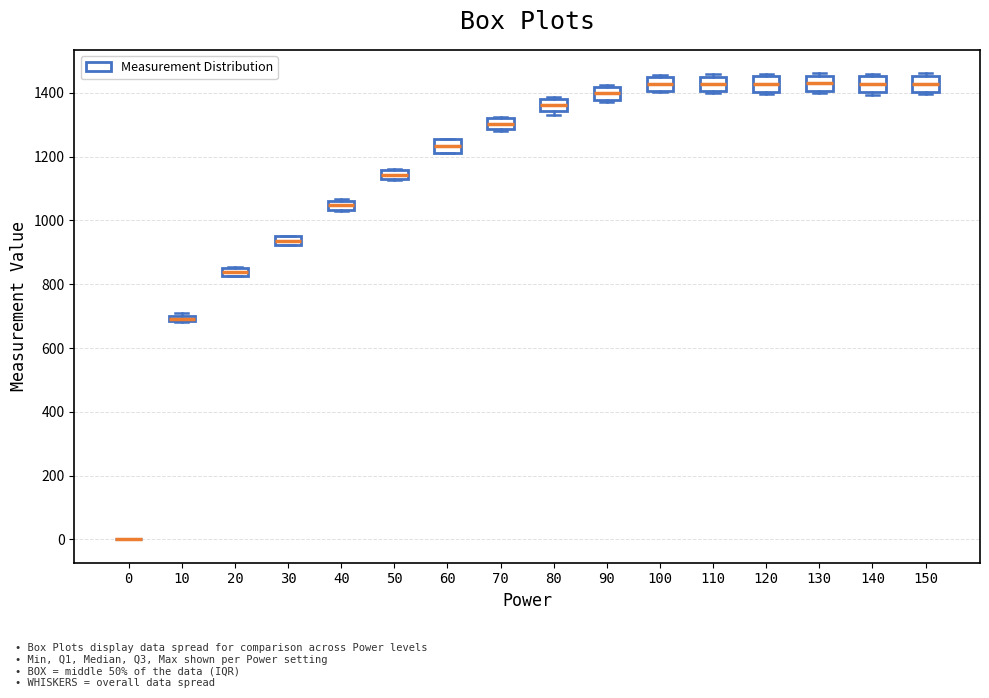

Where does the median line of the box at x = 90 sit on the y-axis? The values are not printed on the chart, so give them approximately, as read against the axis.

1400